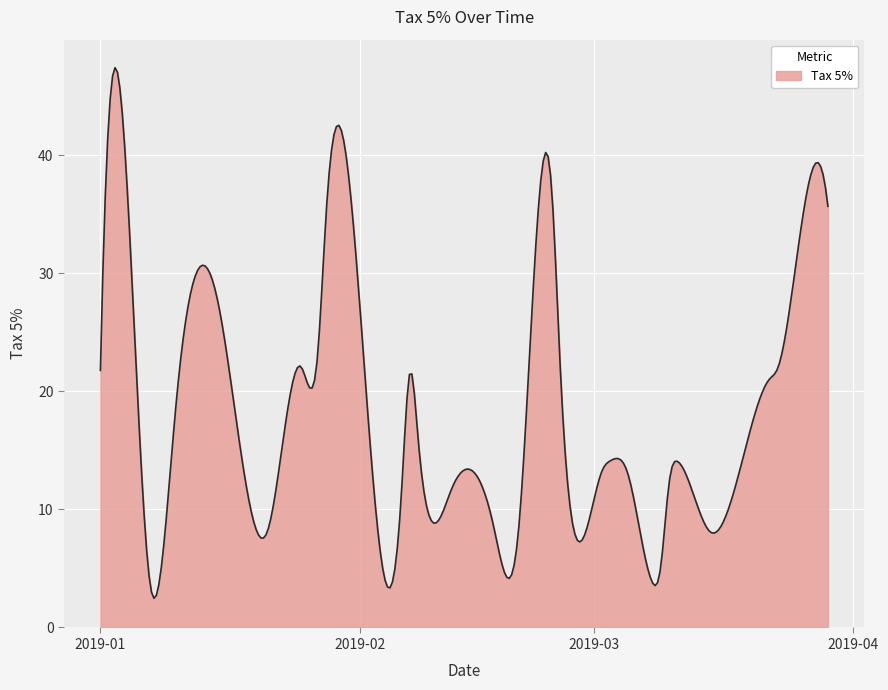

What is the difference between the maximum and minimum values?

45.0